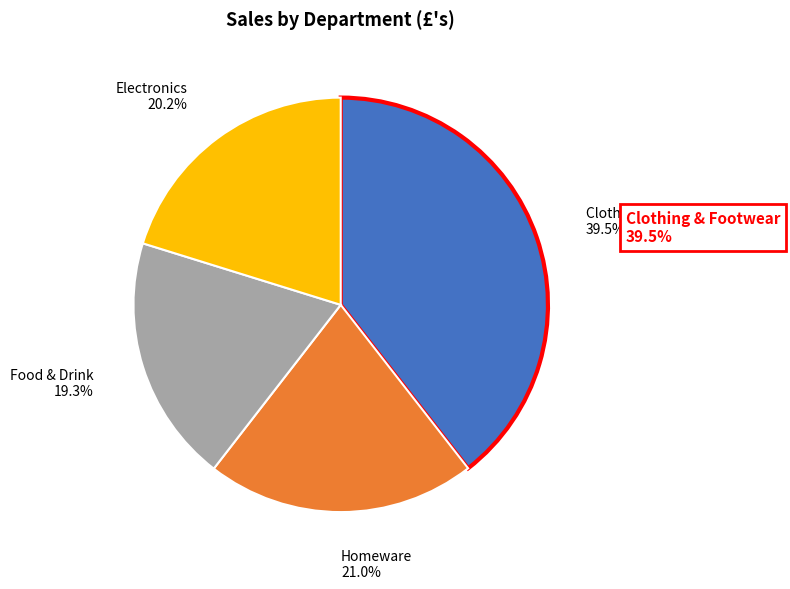

Which has a higher value, Clothing & Footwear or Food & Drink?

Clothing & Footwear